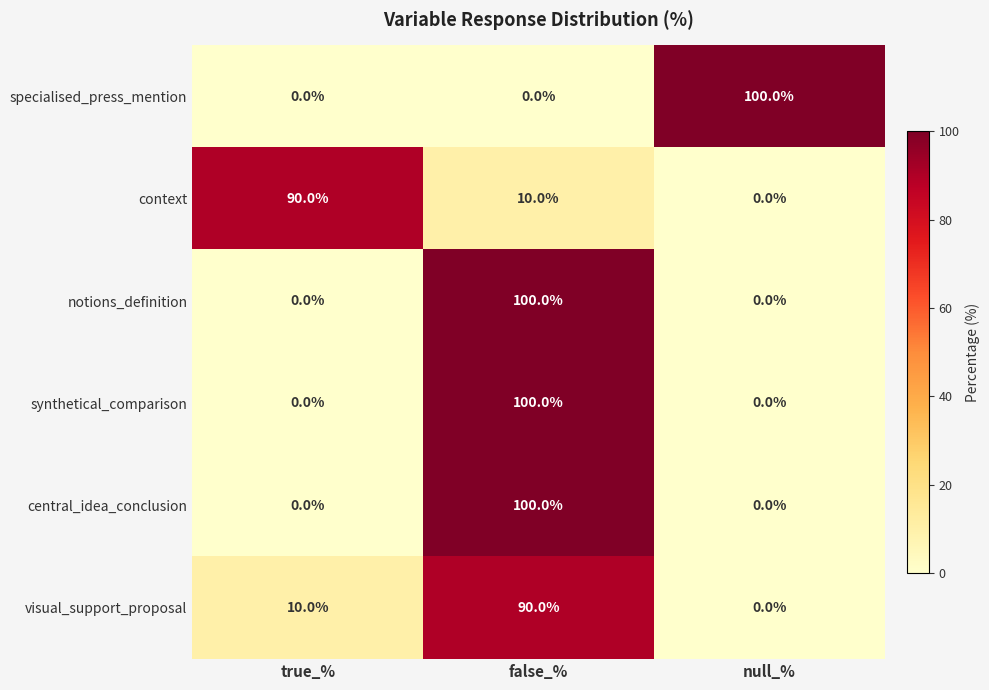

What is the difference between the highest and lowest values at true_%?

90